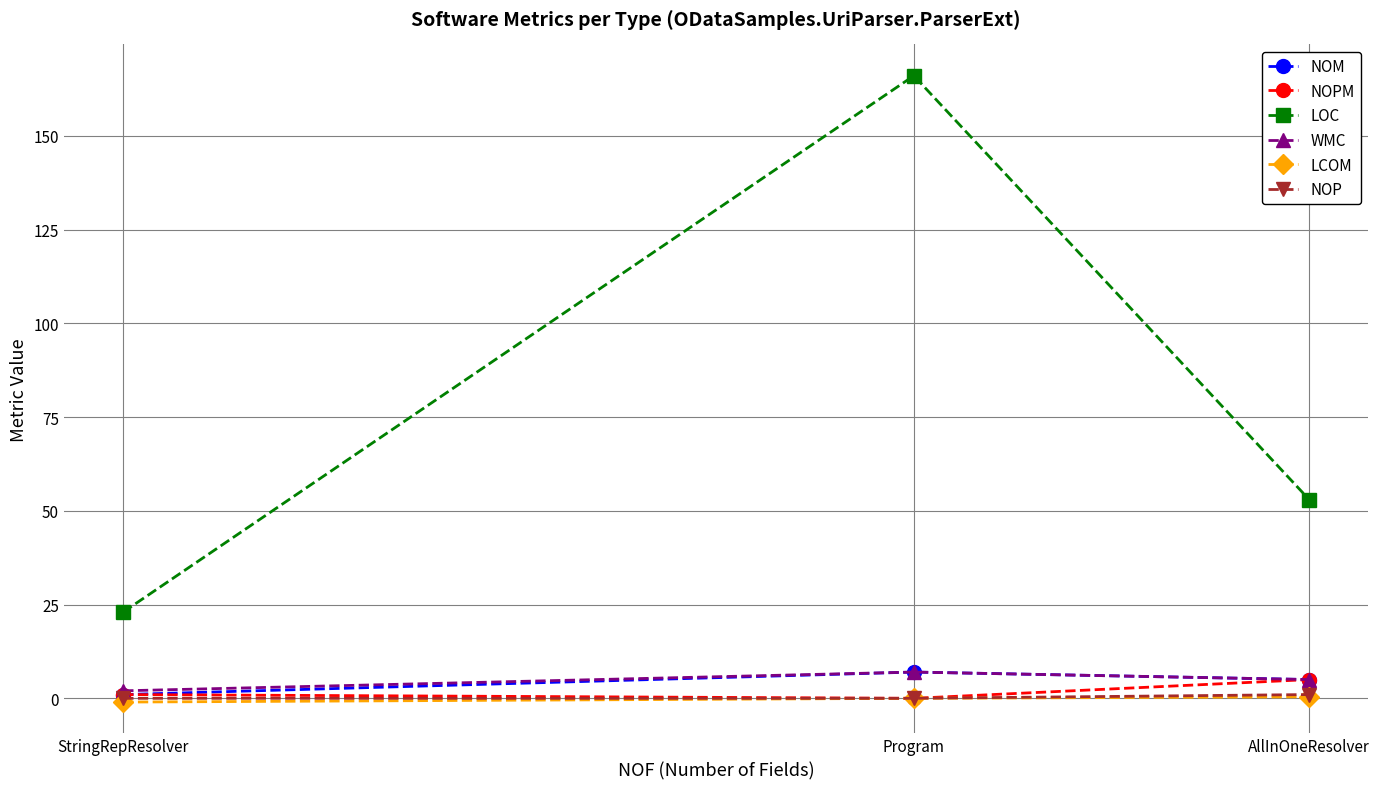

At which category is the sum across all series the highest?

Program